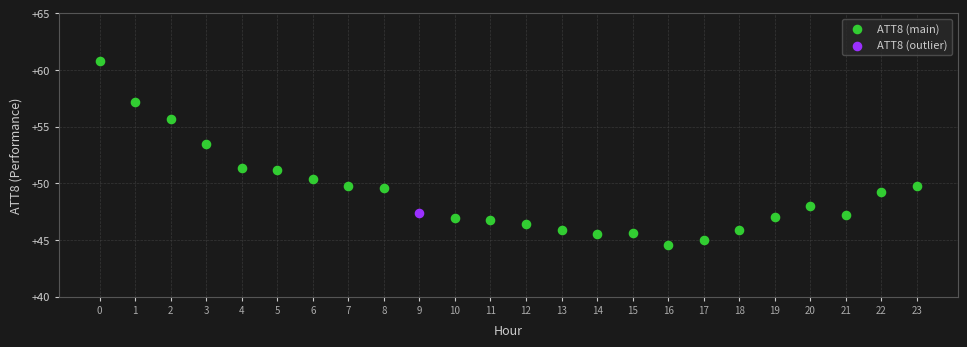

What are all the series names shown in the legend?

ATT8 (main), ATT8 (outlier)